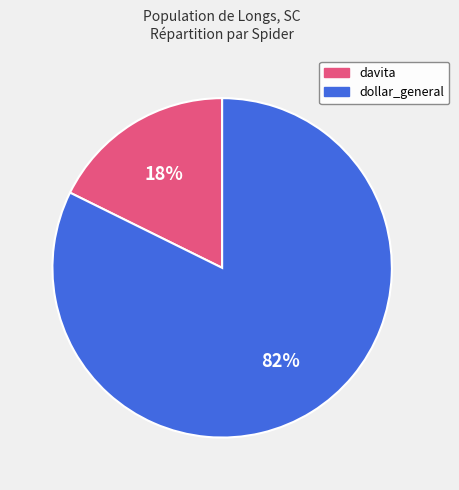

Which category has the biggest portion of the pie?

dollar_general